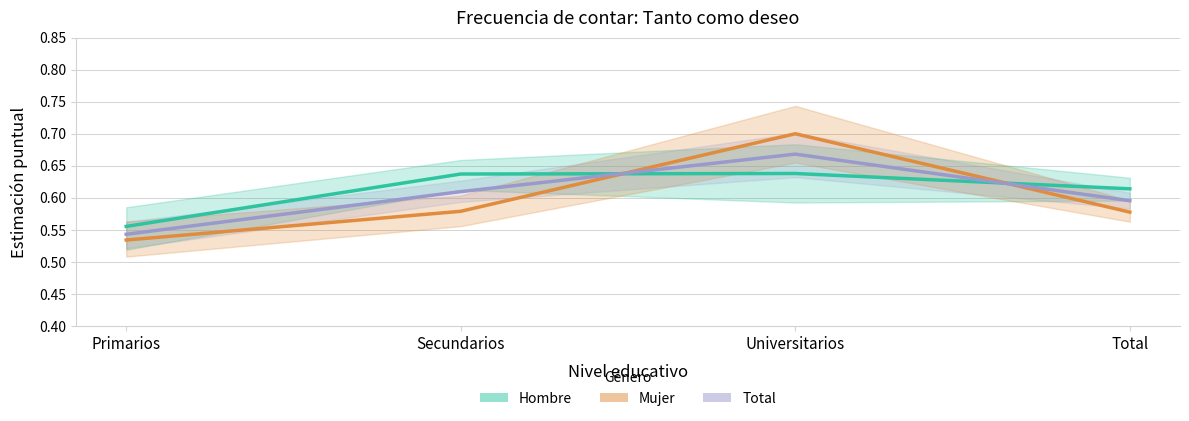

True or false: Hombre (Estimate) has a value of 1.0 at Primarios.

False